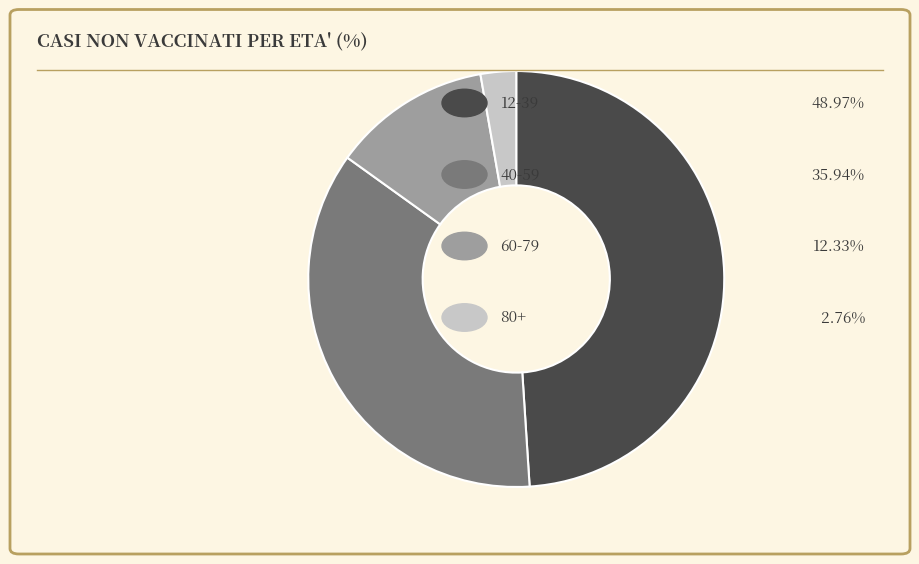

Does any single category account for the majority?

No